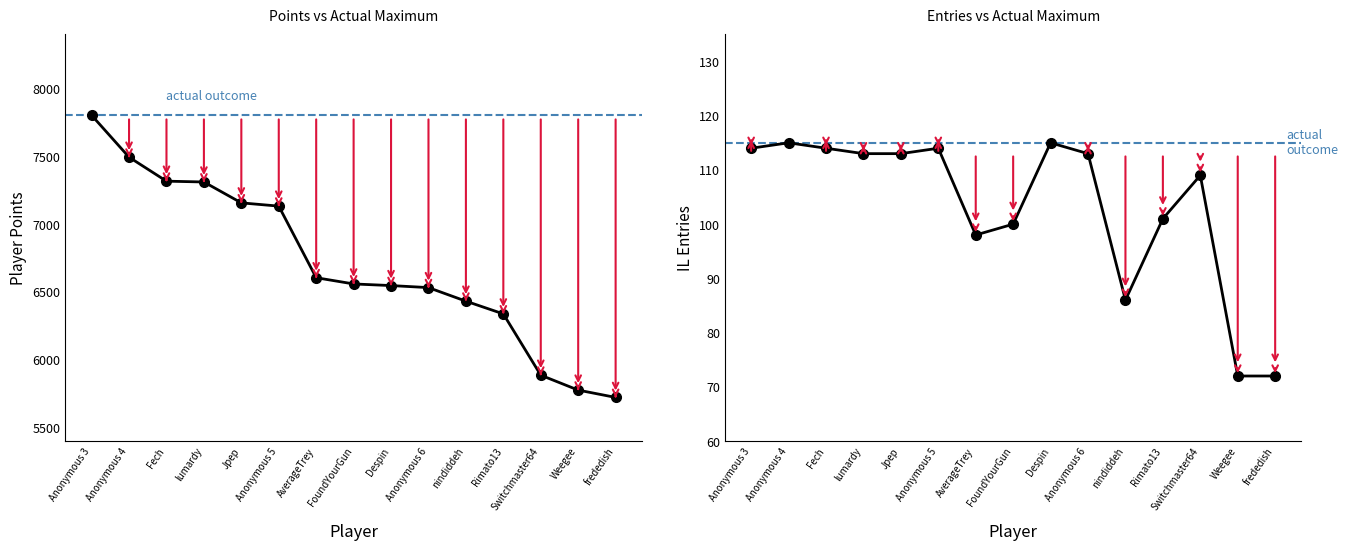

How many data points in Points are less than 6559?

7